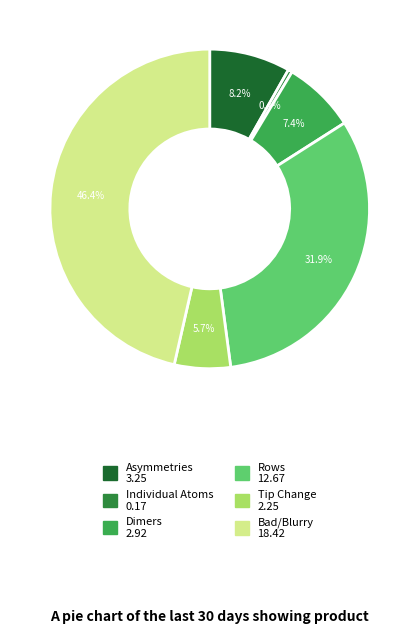

What is the largest slice in the pie chart?

Bad/Blurry